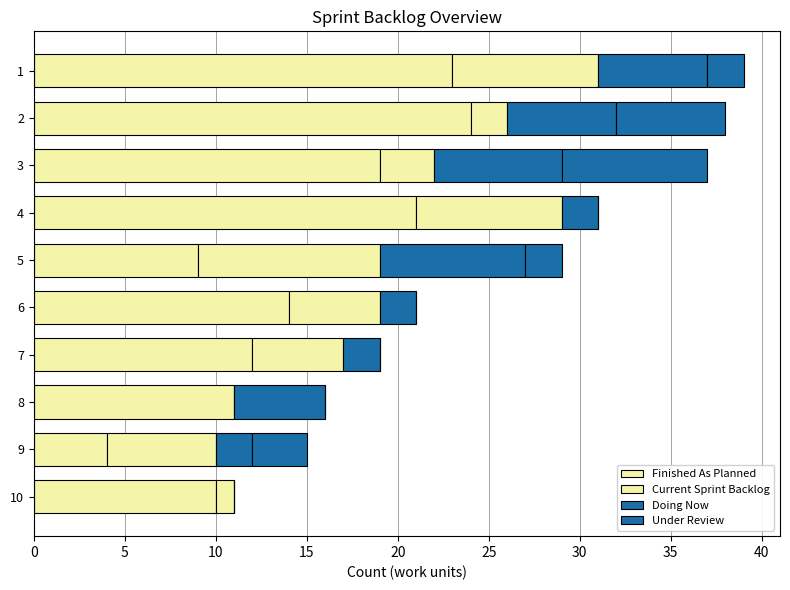

How many categories are shown in the chart?

10